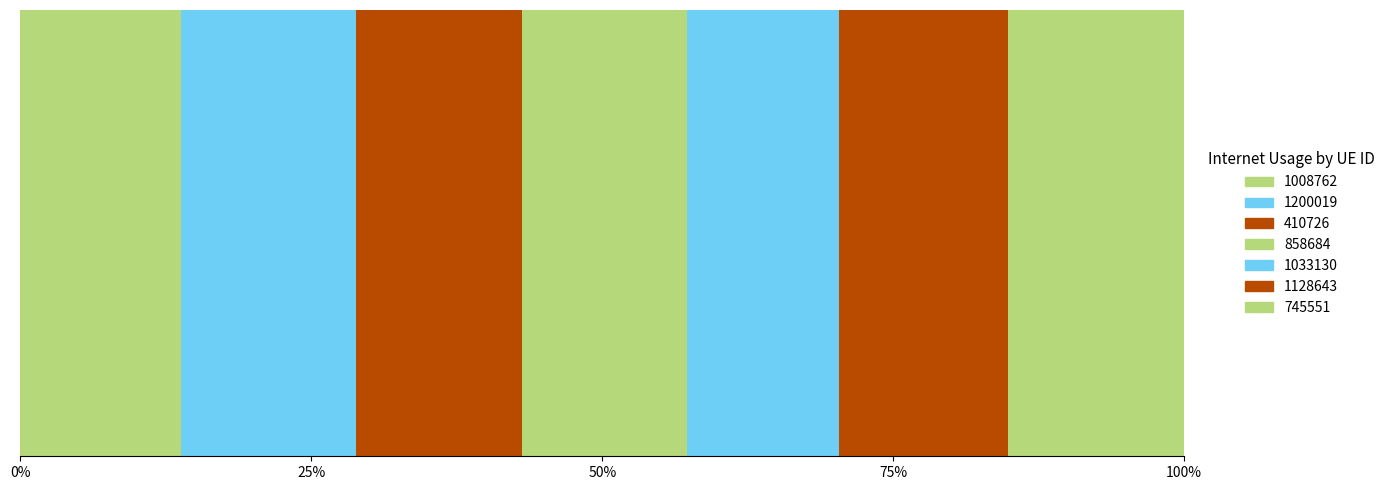

What is the smallest value displayed?

0.9